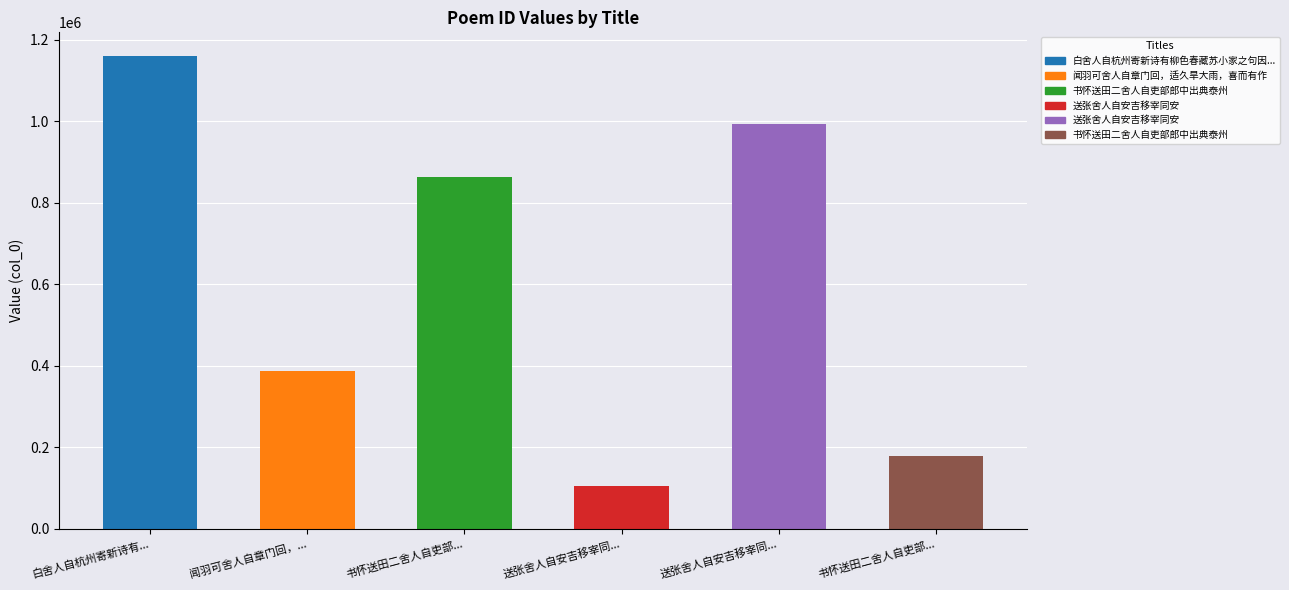

Reading left to right, transcribe all the data shown in this chart.

1159652	385784	863400	104793	992850	178108